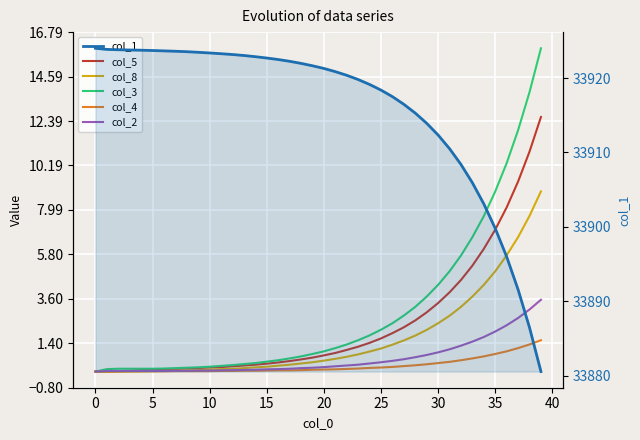

What is the sum of all col_4 values?

11.4